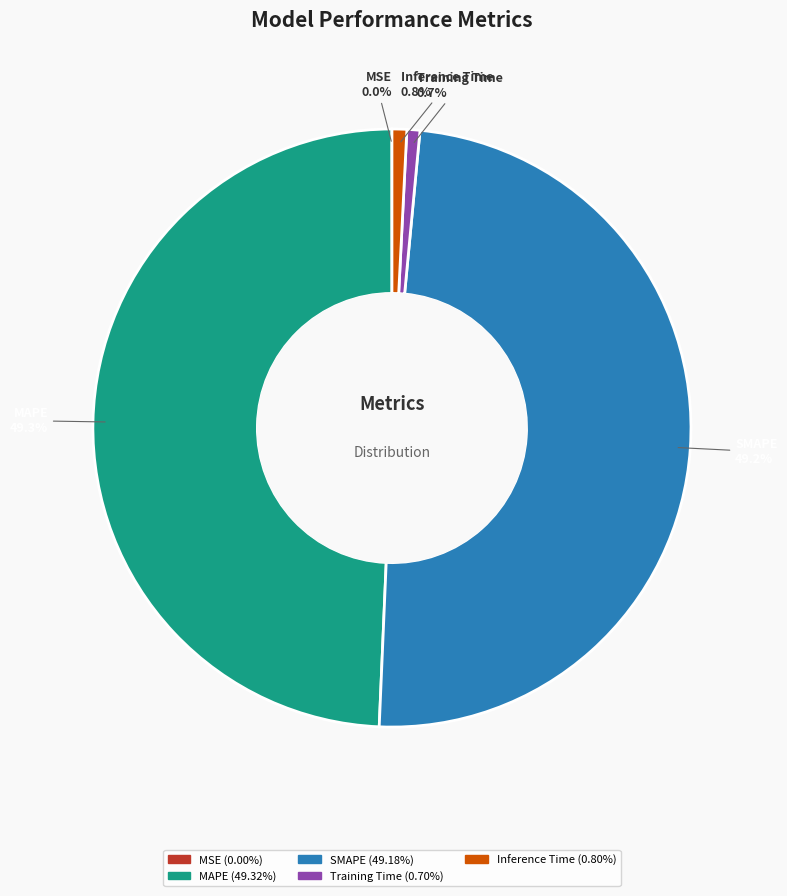

To the nearest percent, what is the difference between the largest and smallest slice percentages?

49%